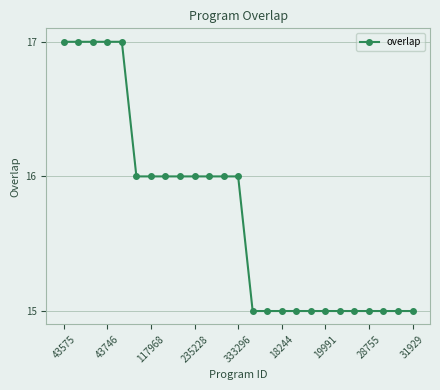

What is the average value?

16